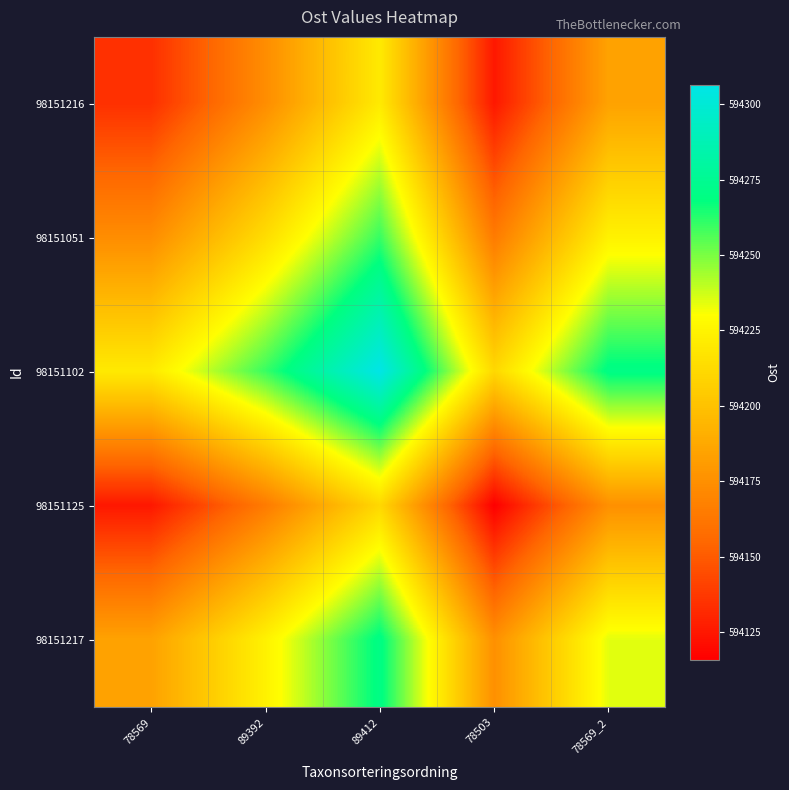

How many distinct data groups are displayed?

5